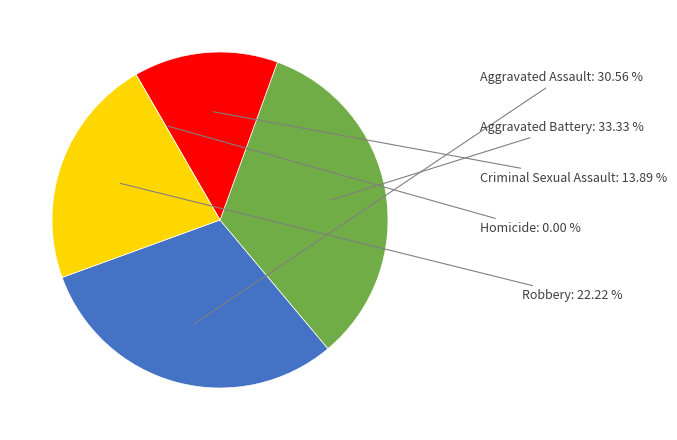

What is the change in value from Aggravated Assault to Aggravated Battery?

+1